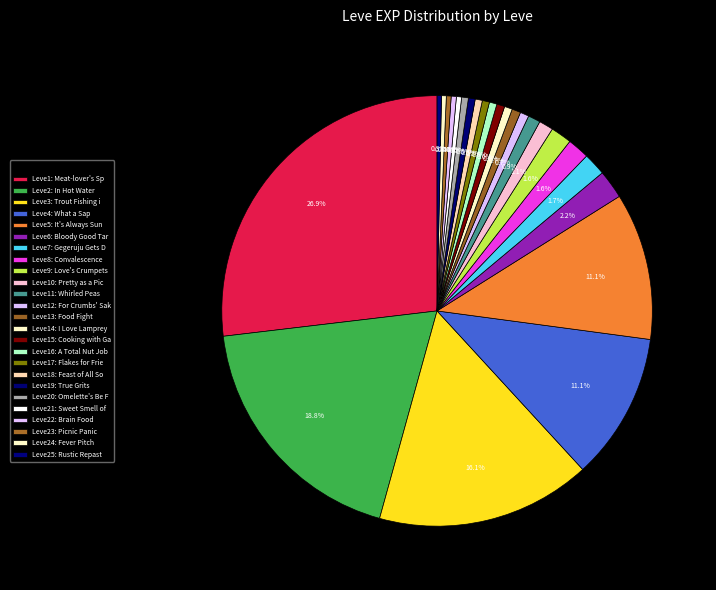

Count the number of slices in the pie.

25